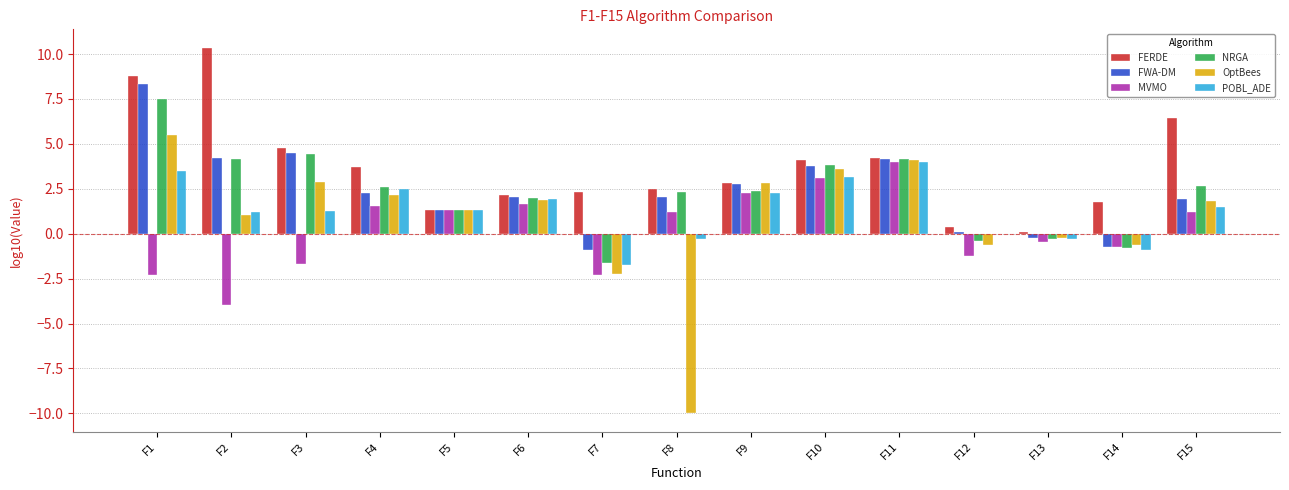

Is the value of MVMO at F12 greater than the value of FERDE at F3?

No